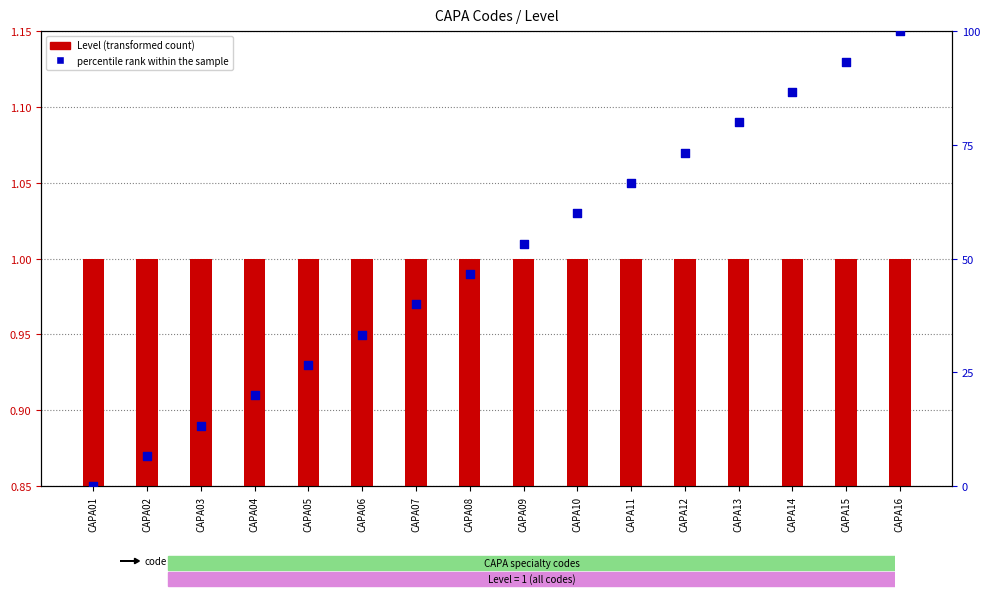

Which series has the widest spread of Y values?

percentile rank within the sample